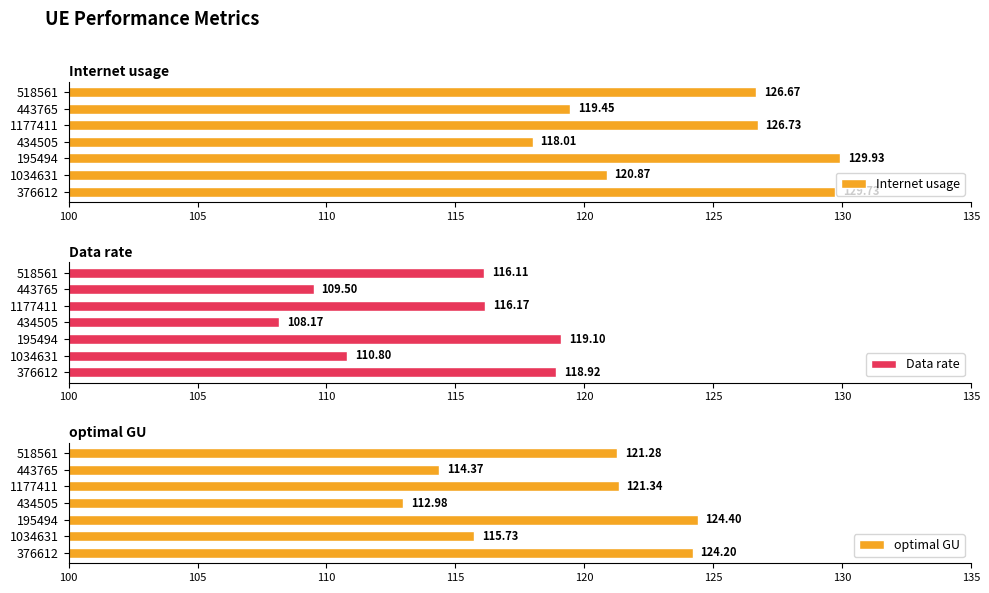

Rank the categories by Internet usage value from highest to lowest.

195494, 376612, 1177411, 518561, 1034631, 443765, 434505